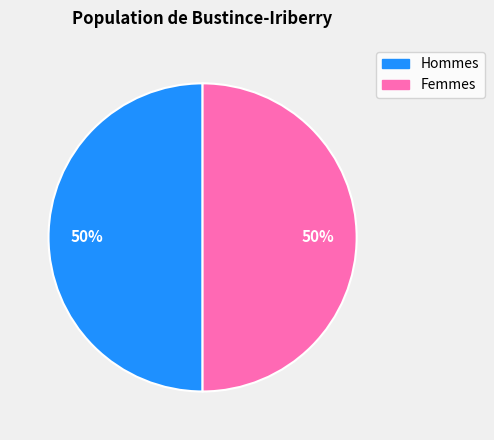

To the nearest percent, what is the average slice percentage?

50%